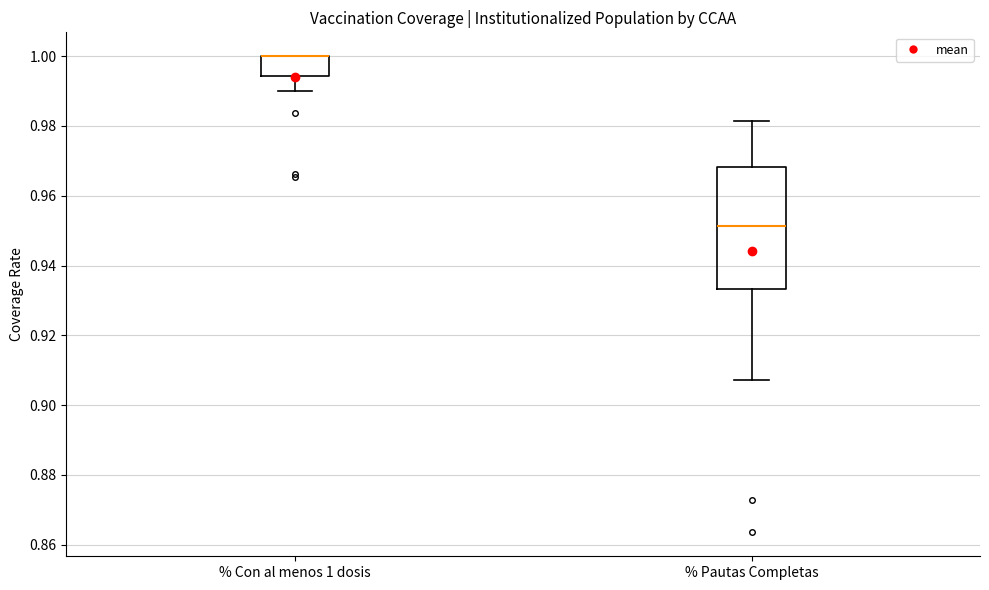

Where is the lower edge of the box for % Con al menos 1 dosis on the y-axis? The values are not printed on the chart, so give them approximately, as read against the axis.

0.994